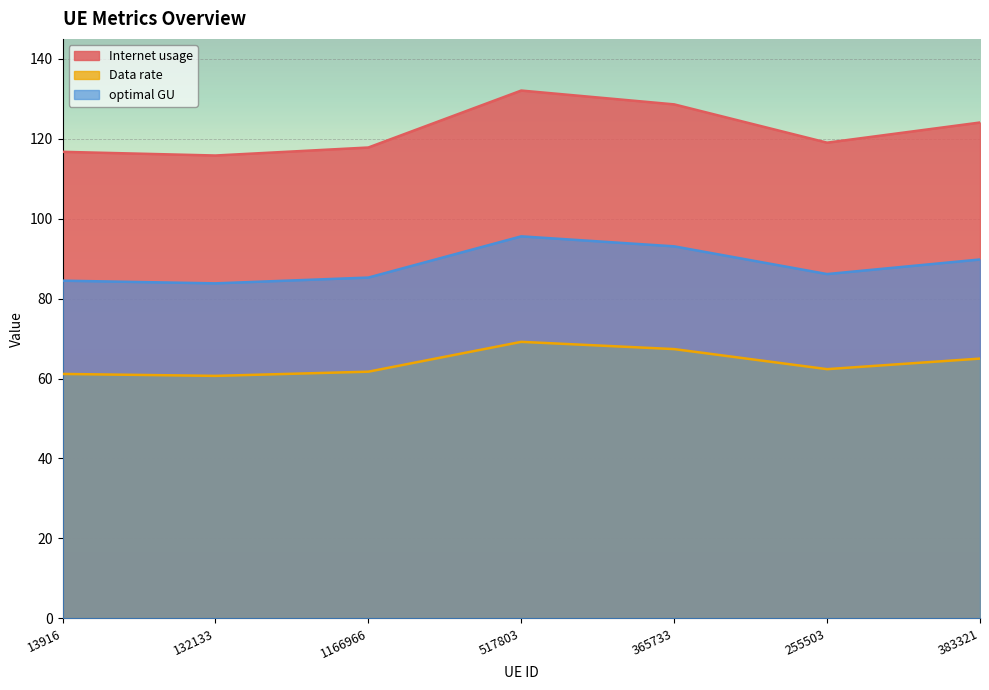

What is the highest value of the Data rate series?

69.2